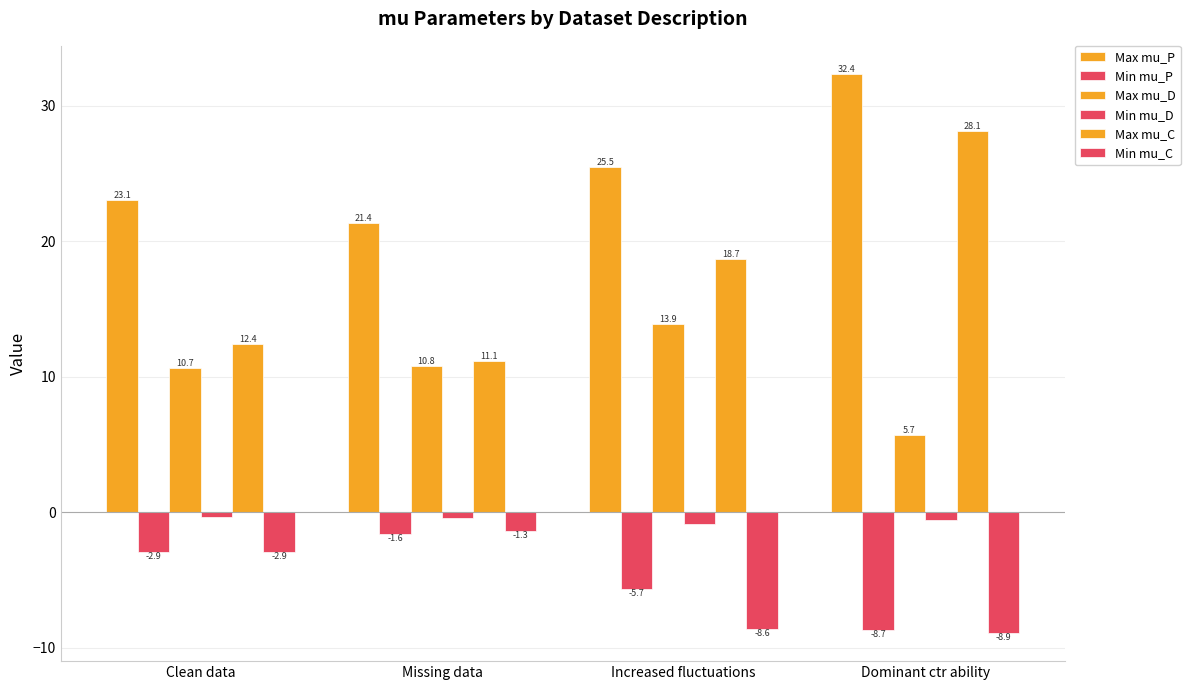

Reading left to right, what are all the values shown in this chart?

Max mu_P: 23.1	21.4	25.5	32.4
Min mu_P: -2.9	-1.6	-5.7	-8.7
Max mu_D: 10.7	10.8	13.9	5.7
Min mu_D: -0.3	-0.4	-0.9	-0.6
Max mu_C: 12.4	11.1	18.7	28.1
Min mu_C: -2.9	-1.3	-8.6	-8.9